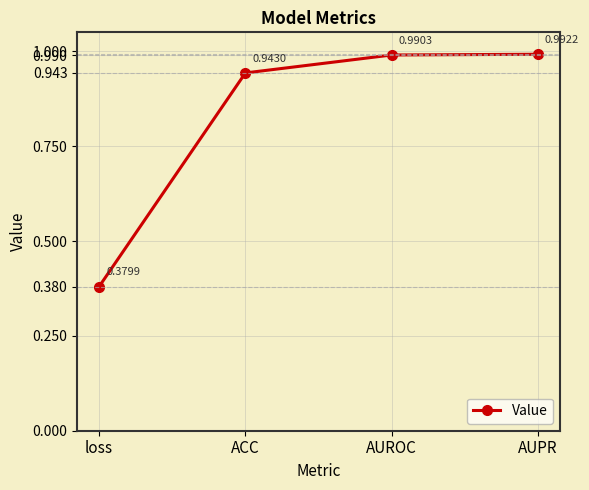

List the labels in order of value, smallest first.

loss, ACC, AUROC, AUPR